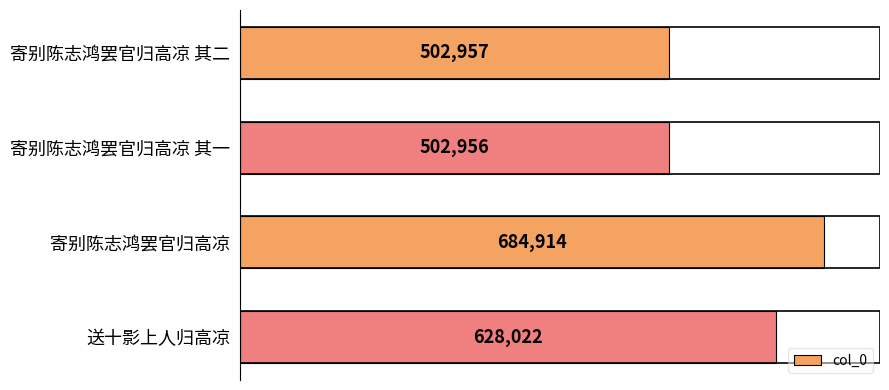

List the labels in order of value, smallest first.

寄别陈志鸿罢官归高凉 其一, 寄别陈志鸿罢官归高凉 其二, 送十影上人归高凉, 寄别陈志鸿罢官归高凉